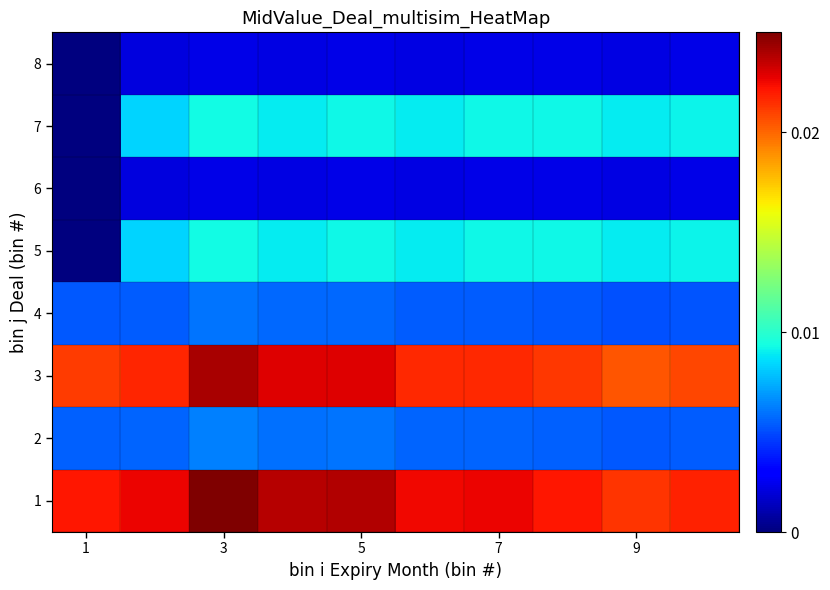

Count the number of categories in the chart.

10